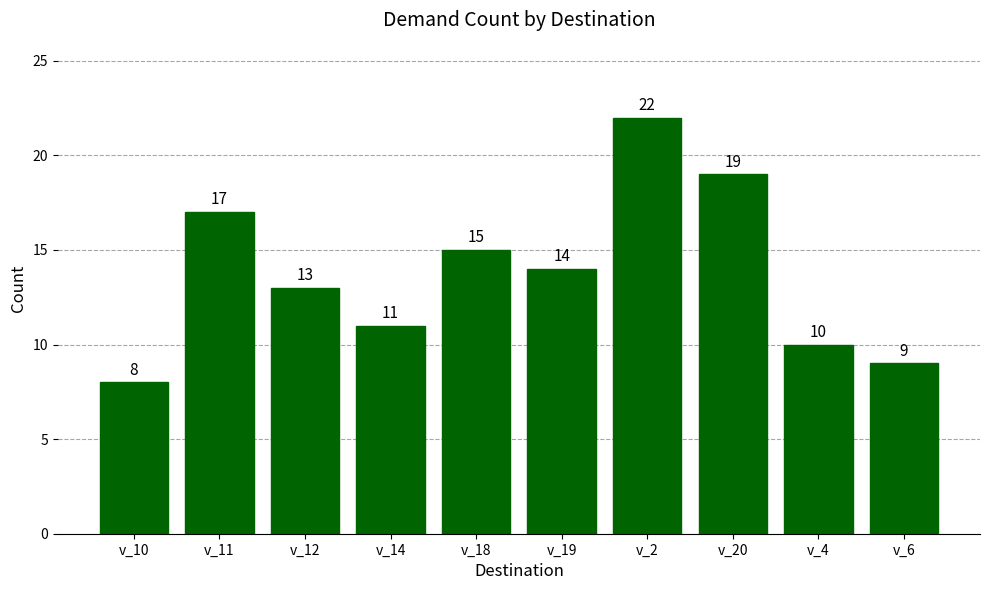

Rank the categories by value from lowest to highest.

v_10, v_6, v_4, v_14, v_12, v_19, v_18, v_11, v_20, v_2